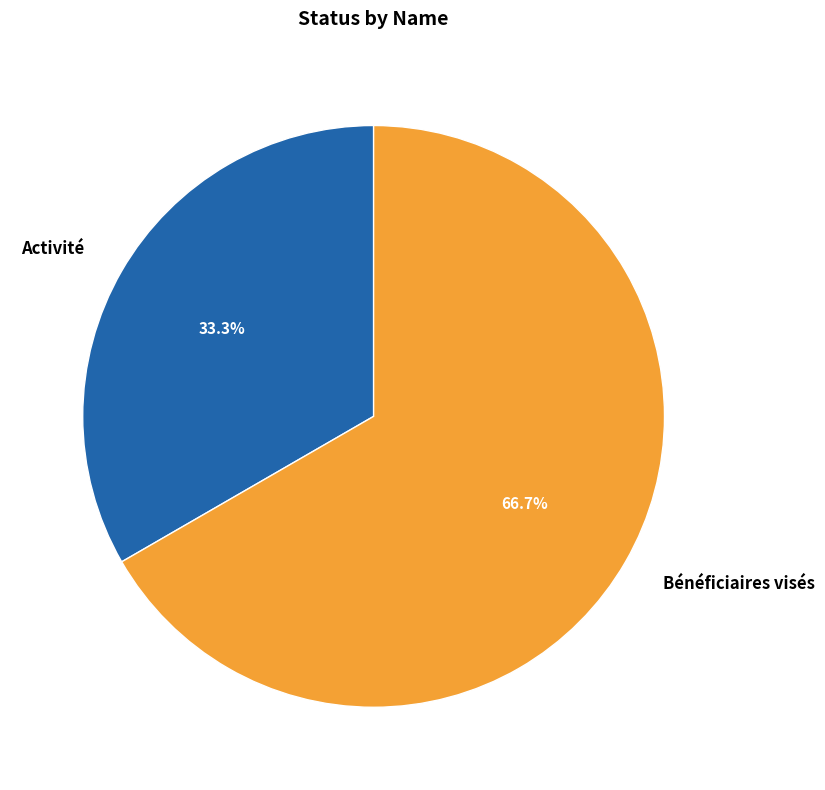

What percentage do Bénéficiaires visés and Activité together represent?

100.0%